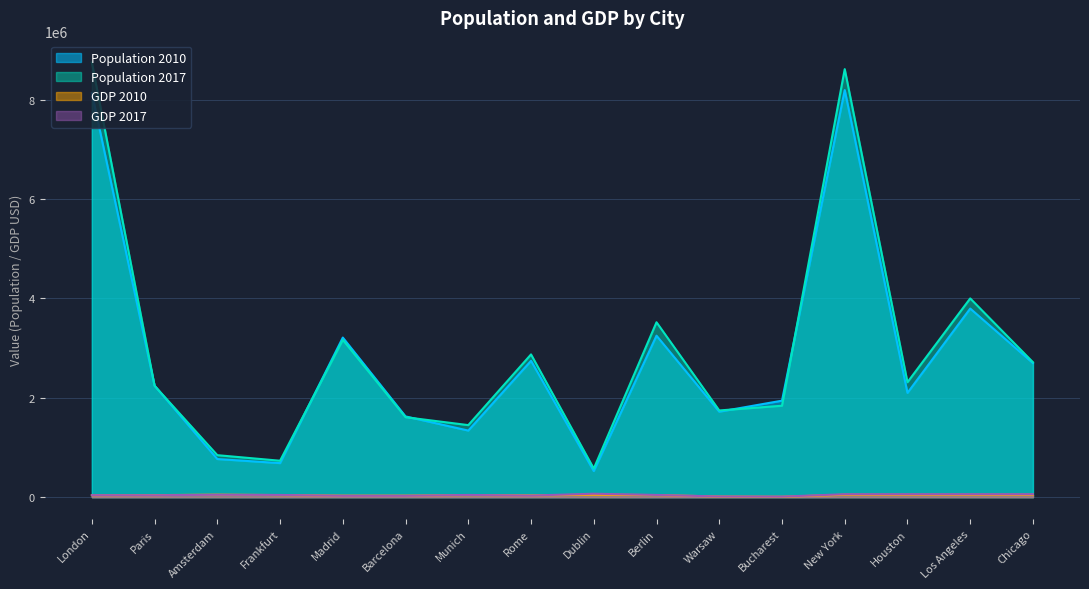

What is the difference between the highest and lowest values at Madrid?

3183843.2